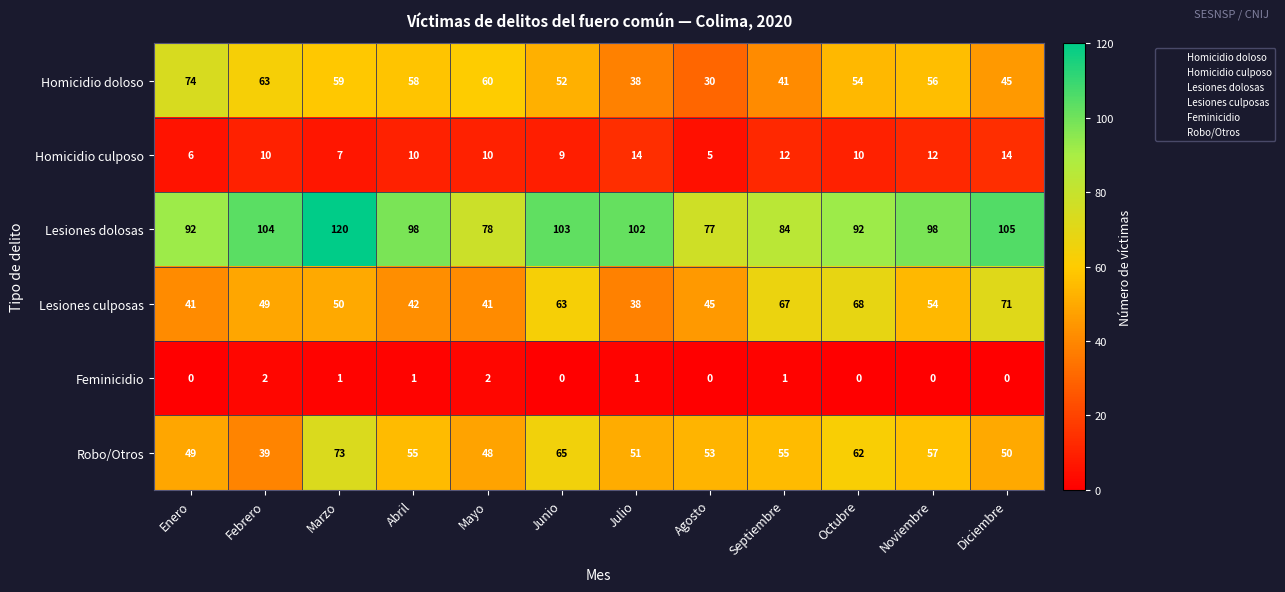

Count the number of categories in the chart.

12